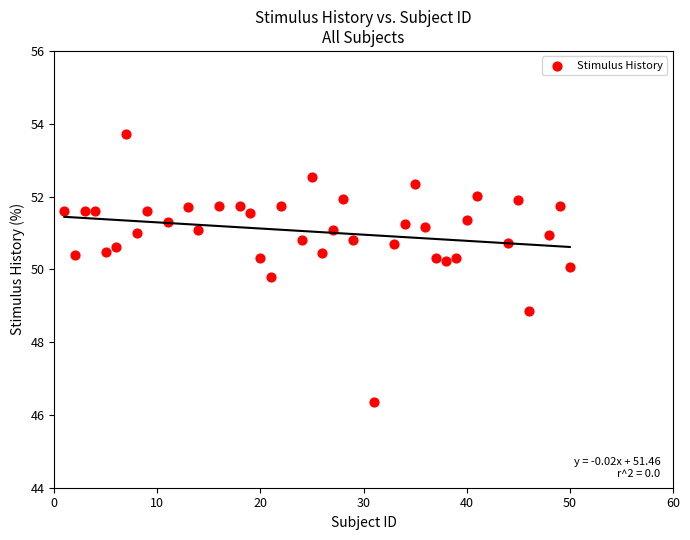

What is the range of Y values (max minus min)?

7.4